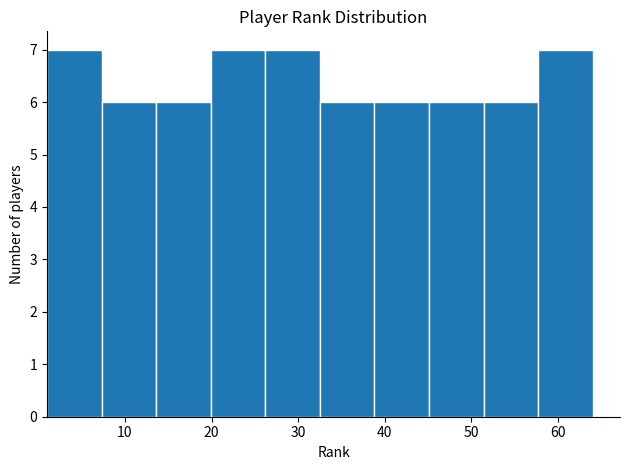

Reading left to right, transcribe this chart: for each bar, give the range it covers on the x-axis and its height. Neither the bar edges nor the heights are printed on the chart, so give them approximately, as read against the axes.

1.0 to 7.3: 7
7.3 to 13.6: 6
13.6 to 19.9: 6
19.9 to 26.2: 7
26.2 to 32.5: 7
32.5 to 38.8: 6
38.8 to 45.1: 6
45.1 to 51.4: 6
51.4 to 57.7: 6
57.7 to 64.0: 7